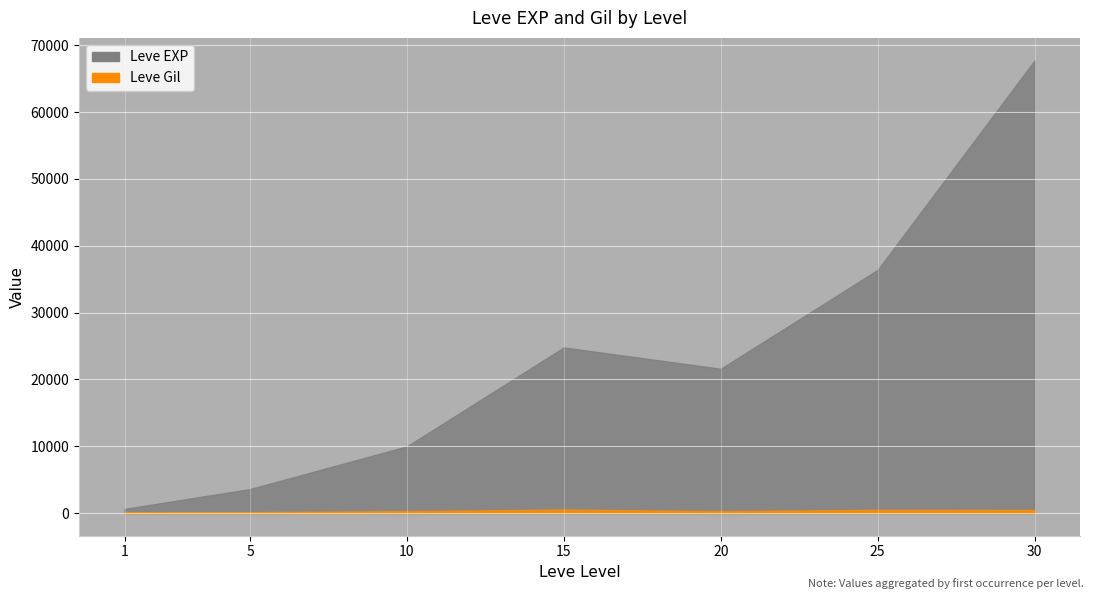

What is the lowest value of the Leve Gil series?

113